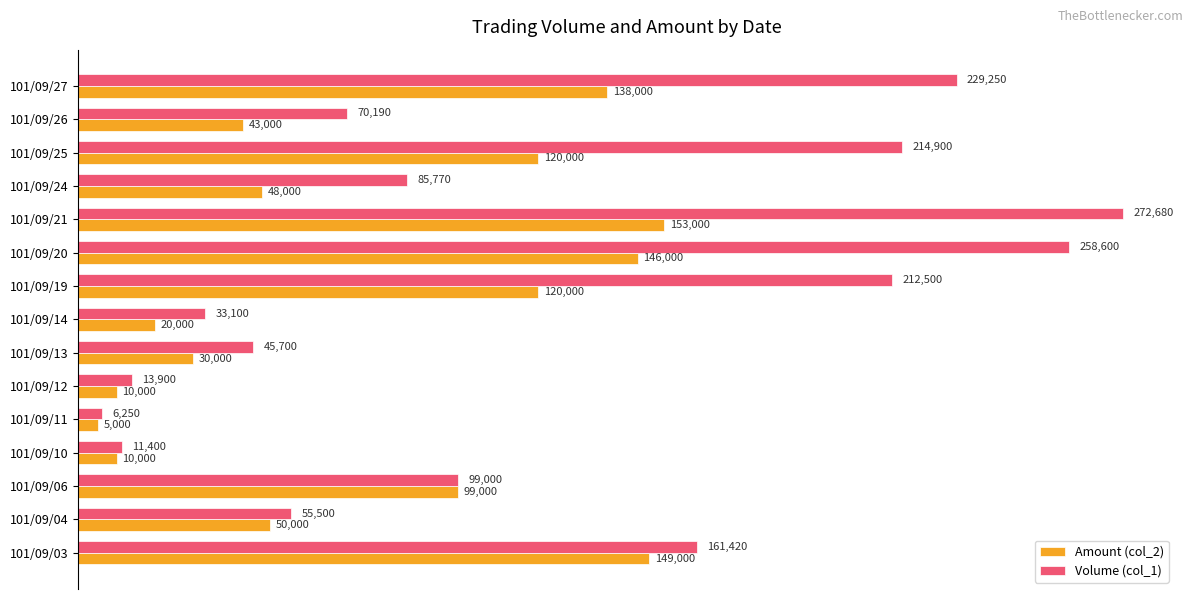

Between 101/09/03 and 101/09/10, which series saw the biggest shift?

Volume (col_1)